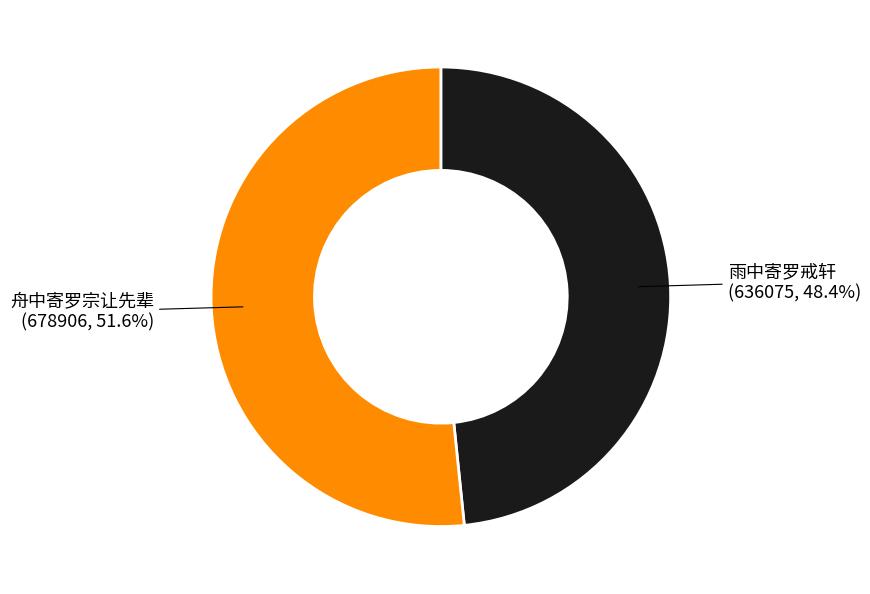

To the nearest percent, what portion does 舟中寄罗宗让先辈 represent?

52%